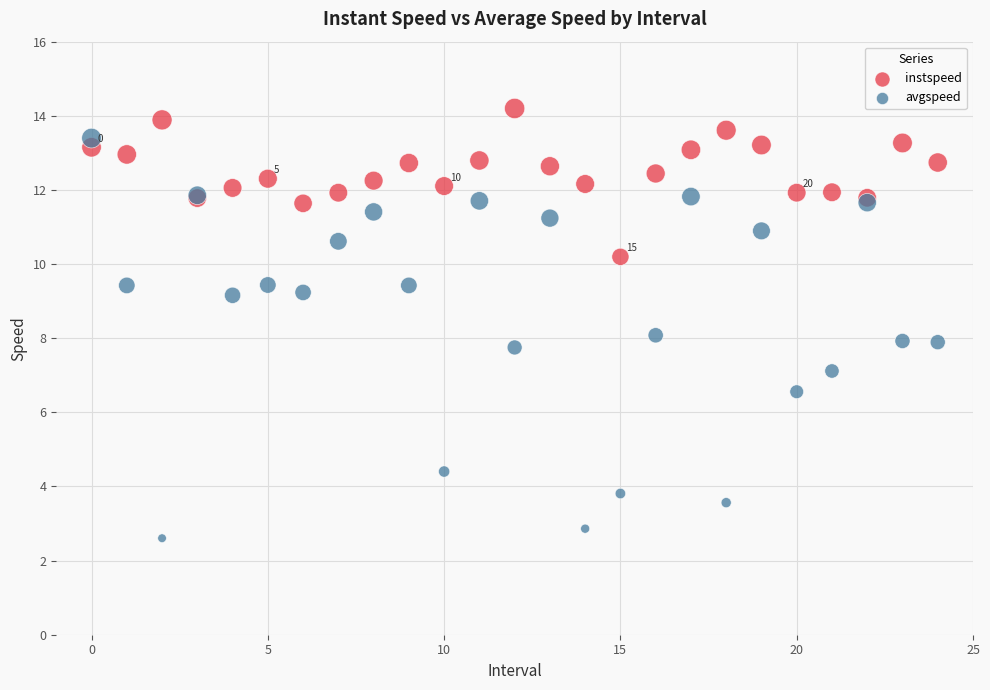

Which series reaches the maximum Y coordinate?

instspeed